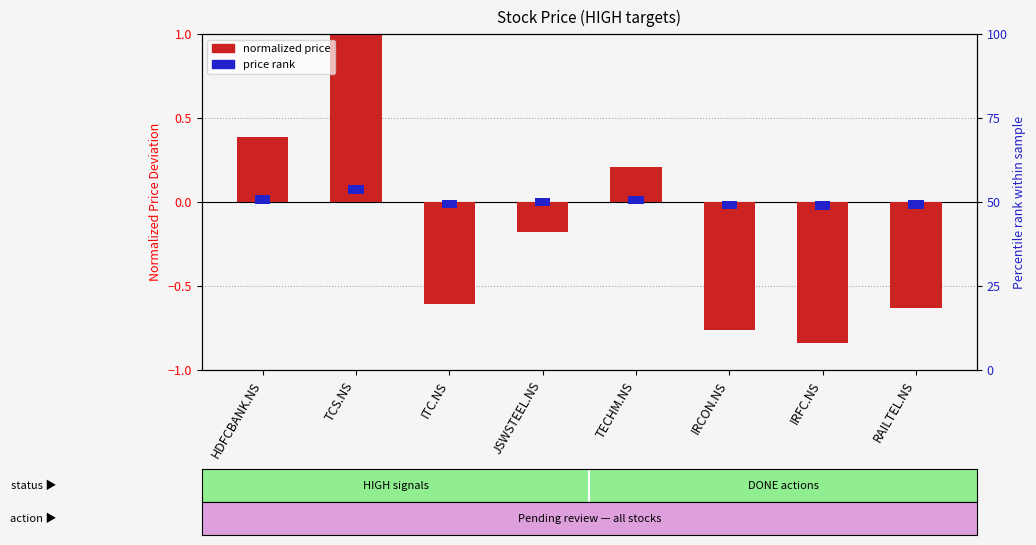

What position from the left is RAILTEL.NS?

8